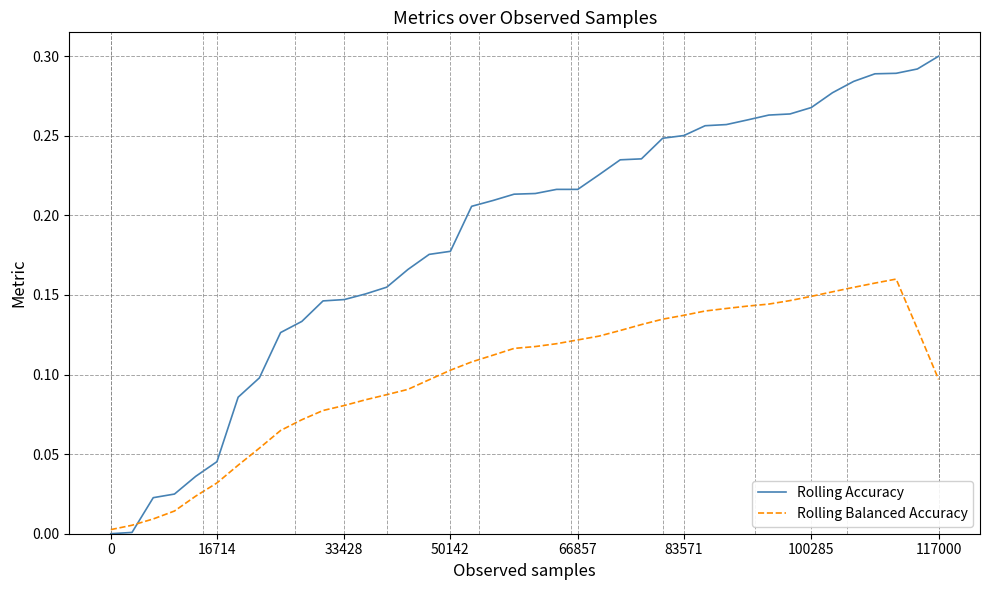

Does the chart display data point markers on the line(s)?

No